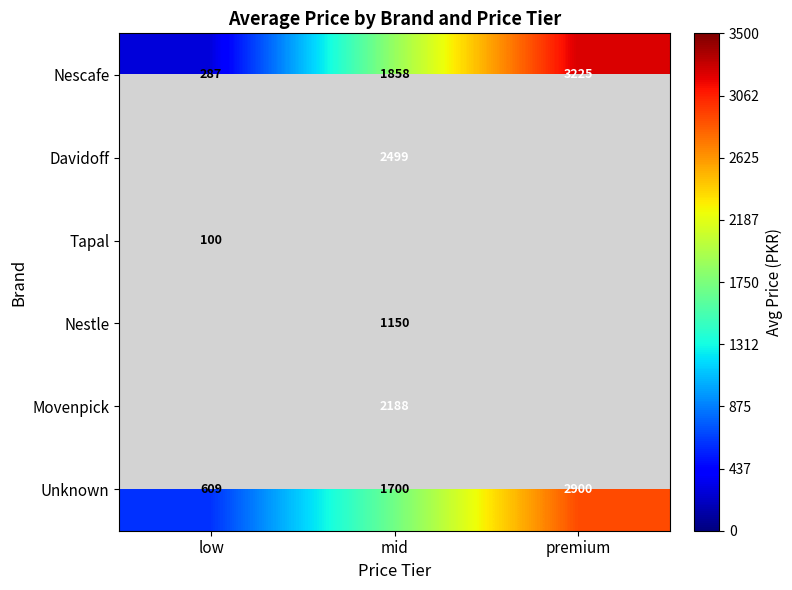

List the labels in order of Nescafe value, smallest first.

low, mid, premium